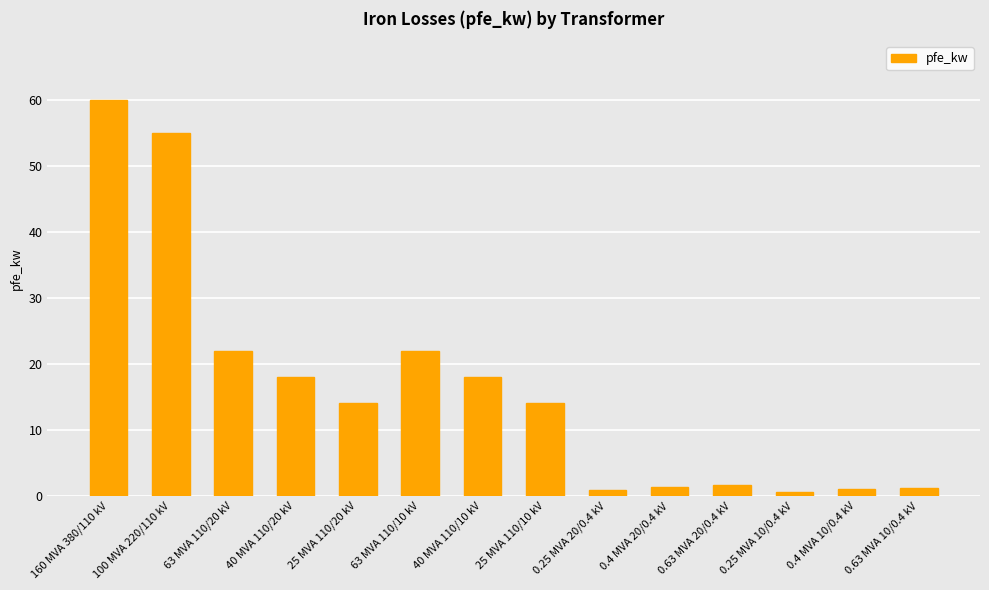

The value at 25 MVA 110/20 kV is 24.4. True or false?

False